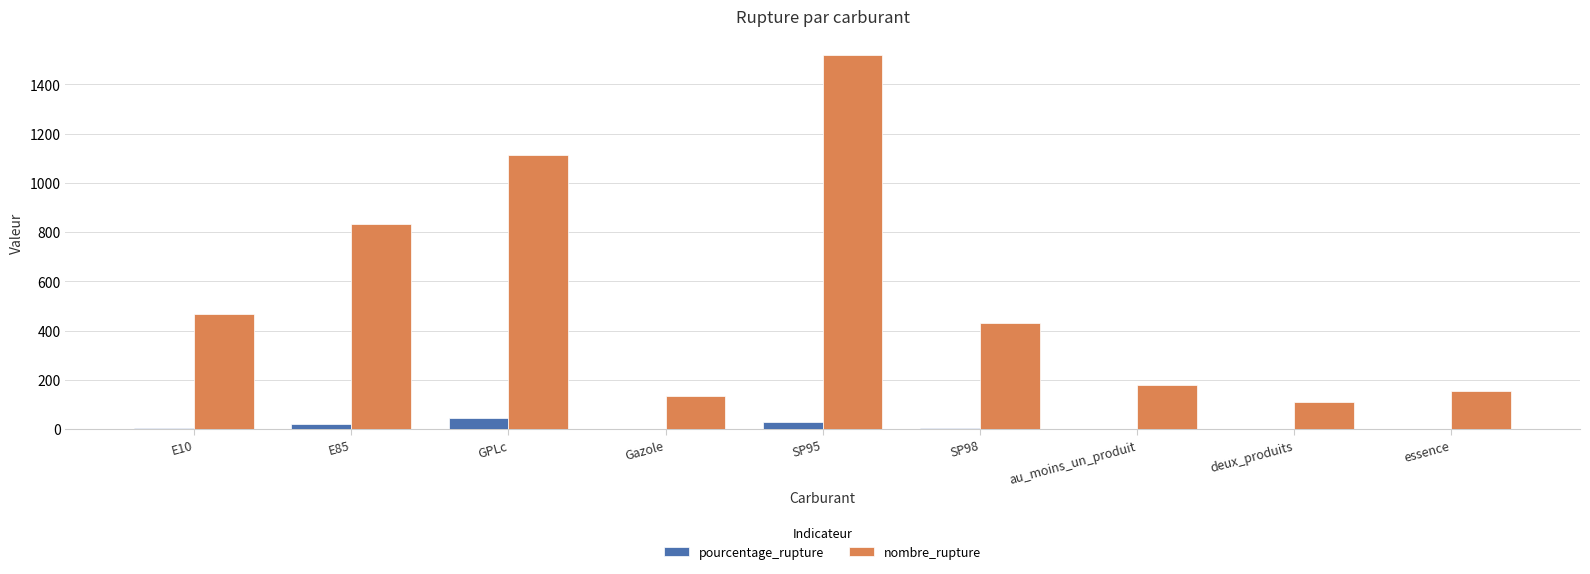

Where does the nombre_rupture series first go above 432?

E10